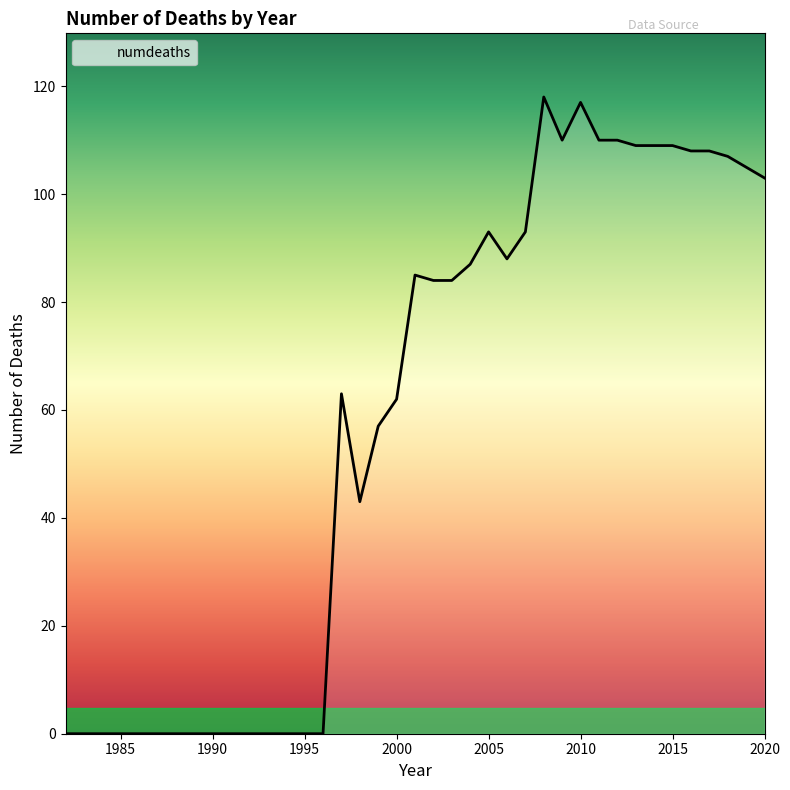

What is the difference between the maximum and minimum values?

118